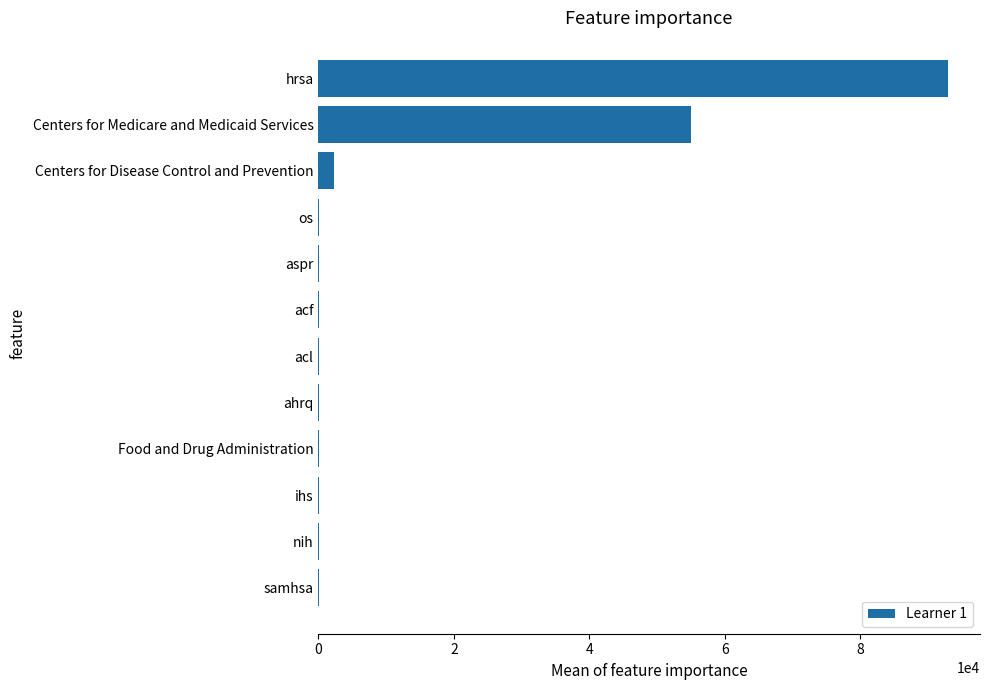

Which has a higher value, Food and Drug Administration or hrsa?

hrsa